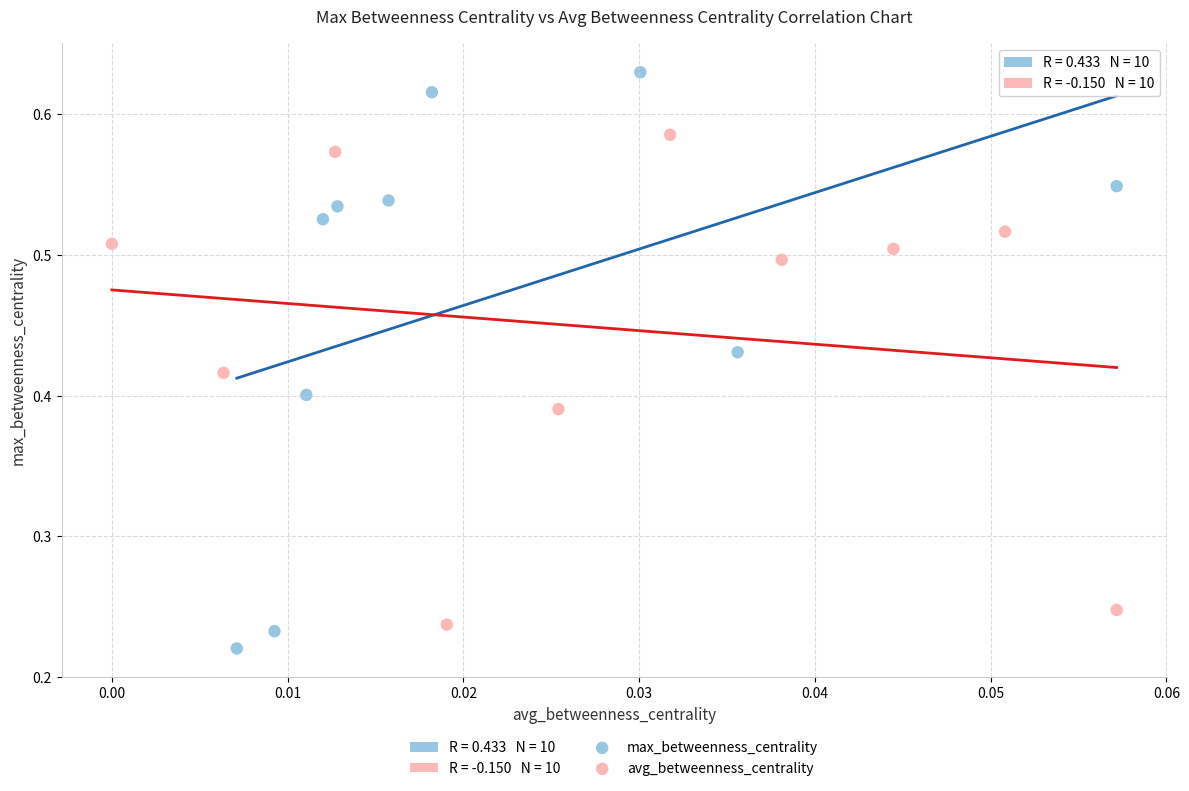

Which series contains the highest Y value?

max_betweenness_centrality